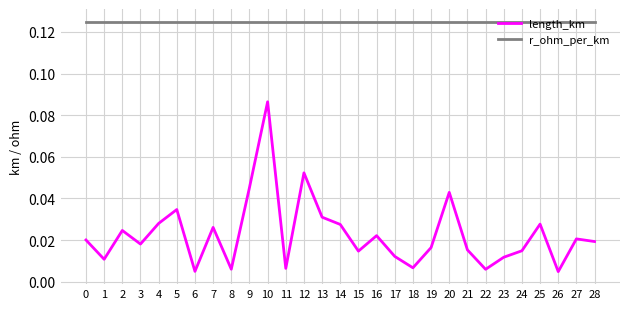

List the series in order of their peak value, highest first.

r_ohm_per_km, length_km